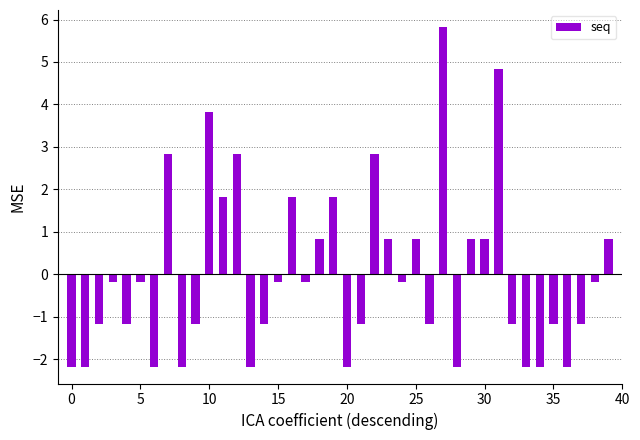

What is the smallest value displayed?

-2.2